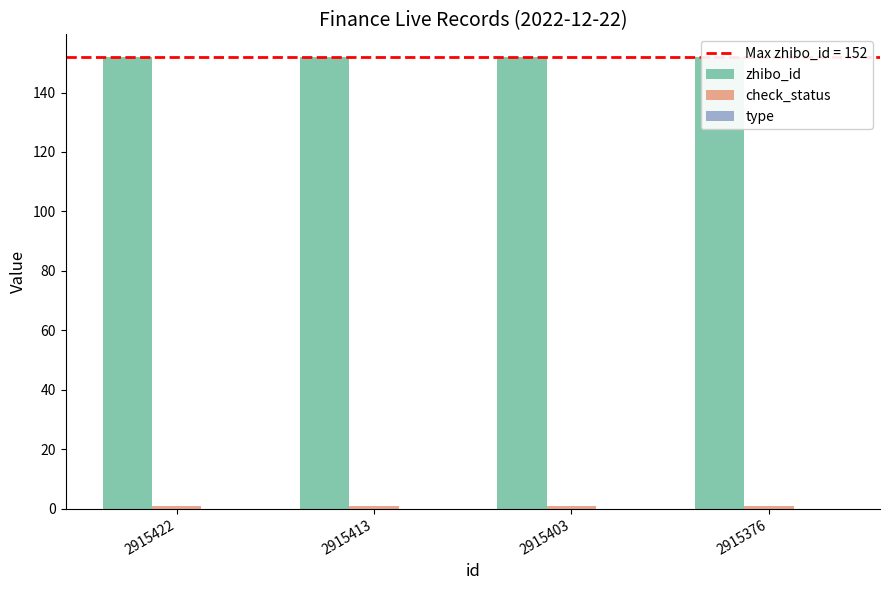

The value of check_status at 2915422 is 0. True or false?

False